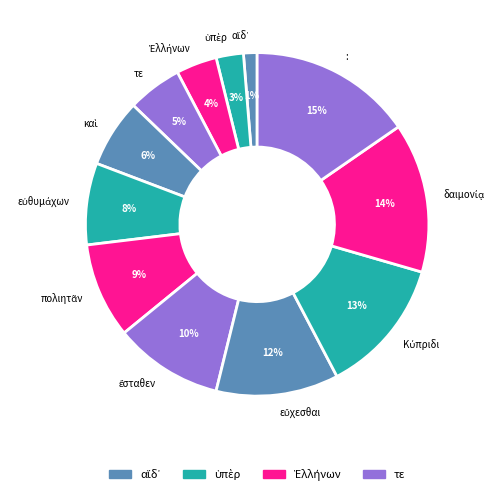

To the nearest percent, what is the average slice percentage?

8%